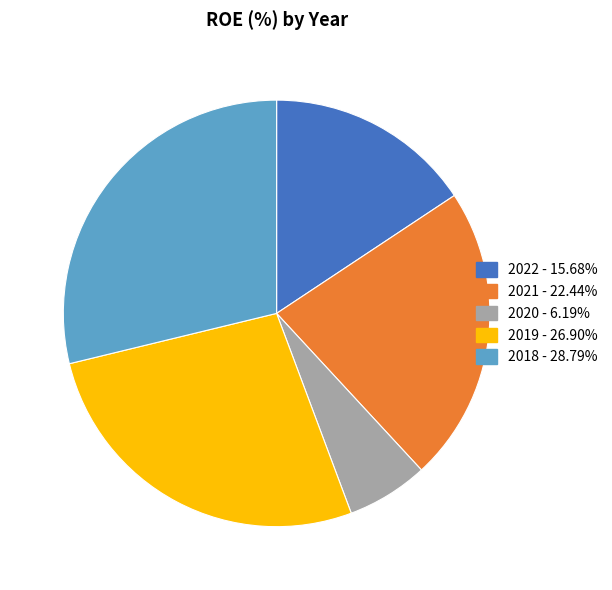

Is the sum of 2020 and 2022 greater than half?

No